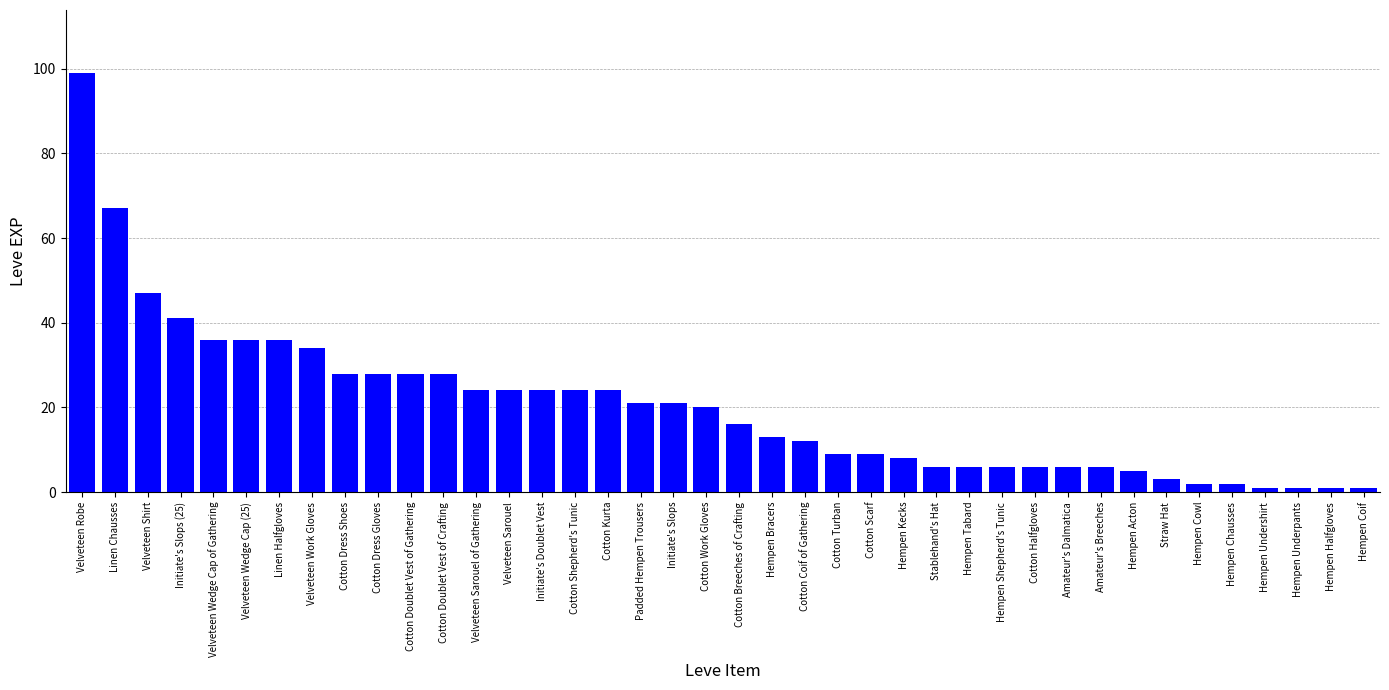

What is the maximum value shown in the chart?

99